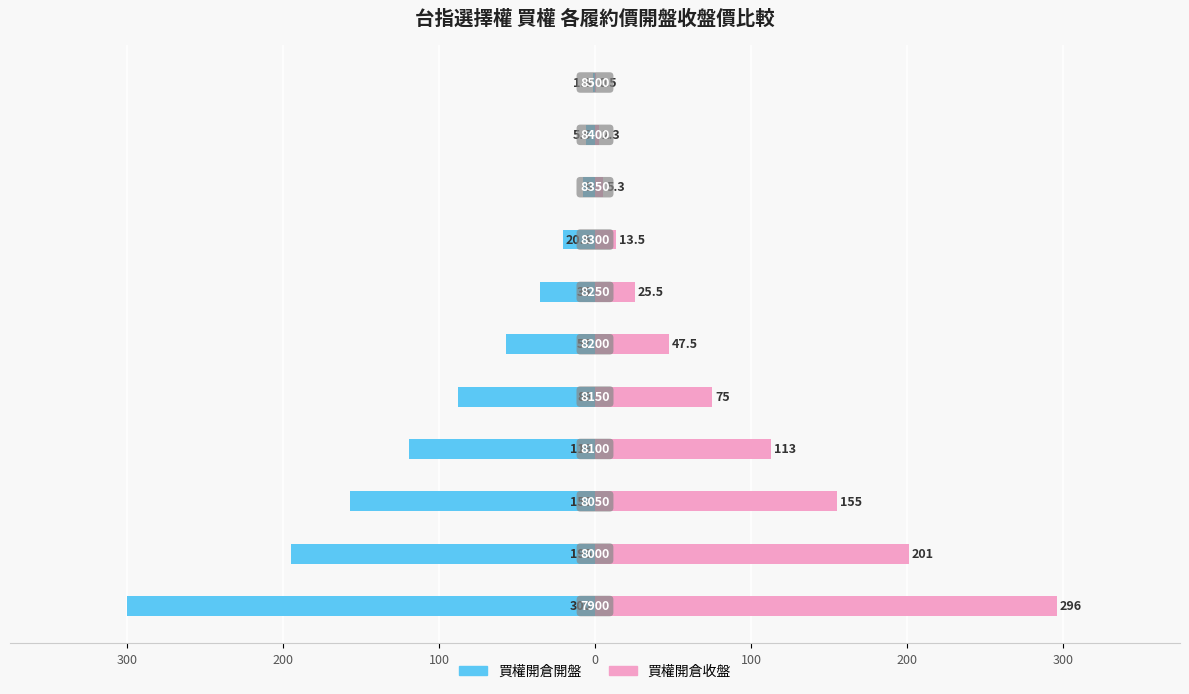

What are all the series names shown in the legend?

買權開倉開盤, 買權開倉收盤